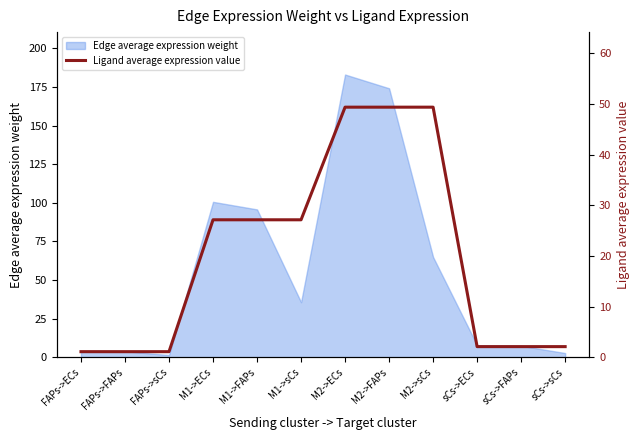

Does the chart have visible grid lines?

No